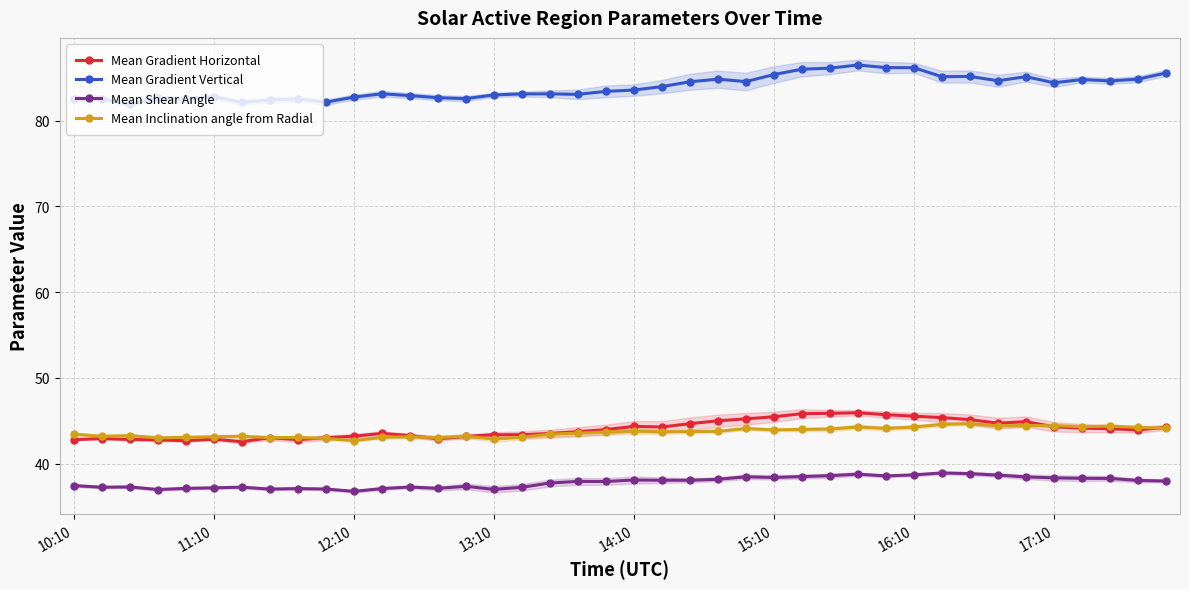

The value of Mean Gradient Vertical at 27 is 130.6. True or false?

False